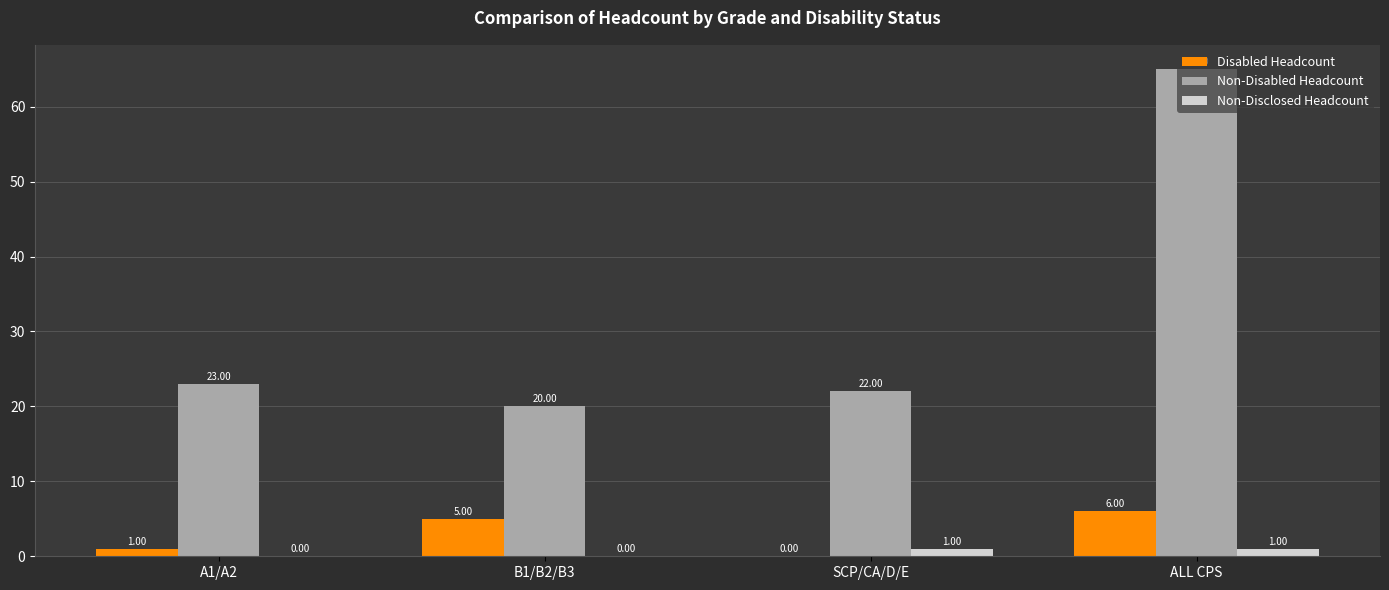

Read the Non-Disabled Headcount value at A1/A2, to the nearest 10.

20